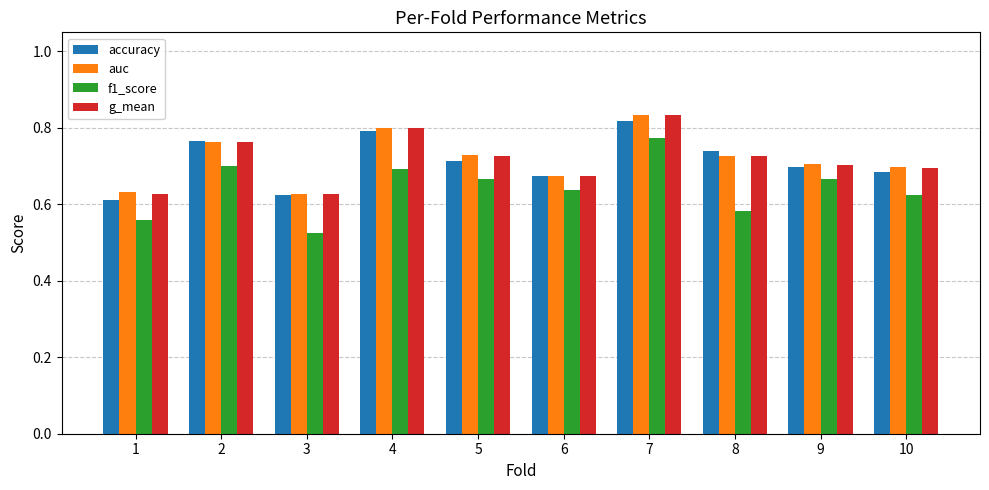

What is the difference between the second highest and second lowest values in the auc series?

0.2